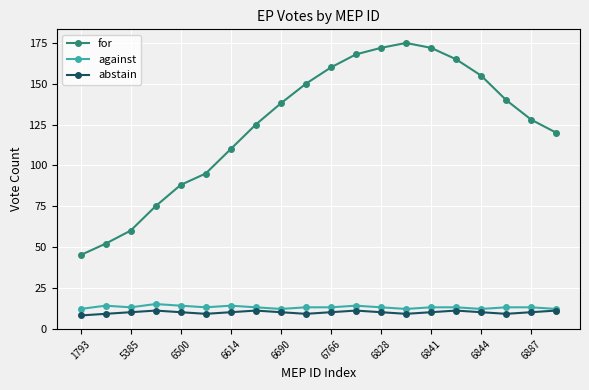

At how many categories does at least one series exceed 22?

20